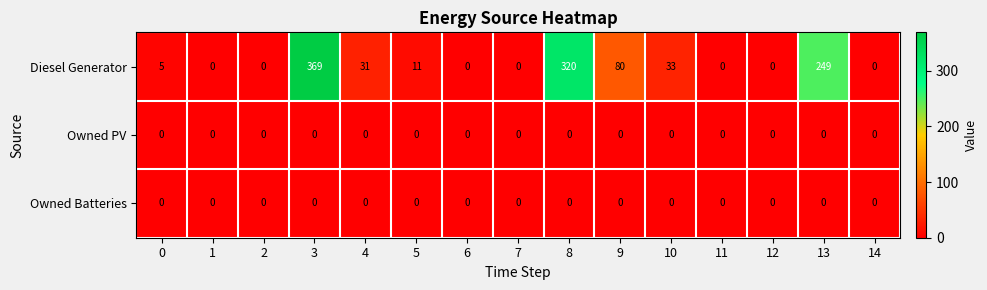

What is the sum of the Diesel Generator values at 1 and 13?

249